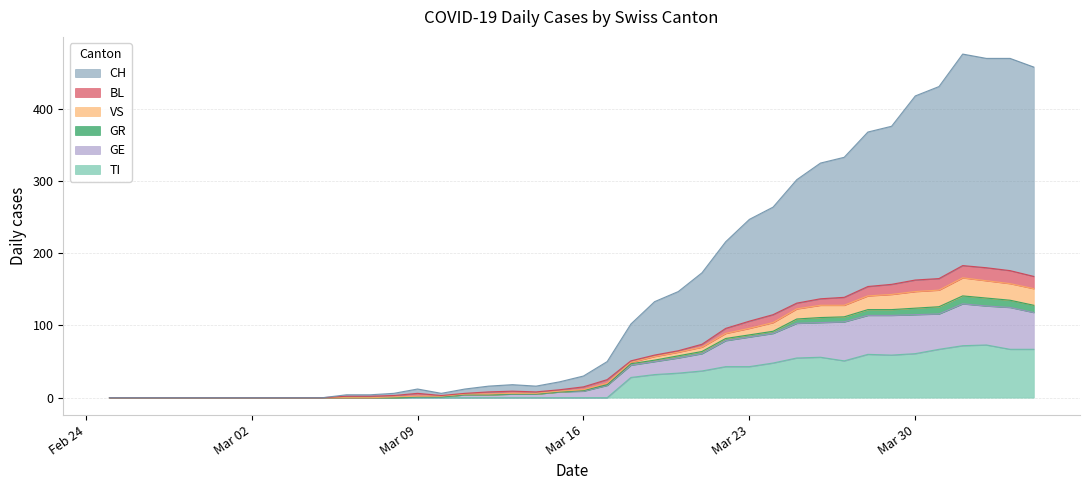

What position from the left is 2020-03-05?

10